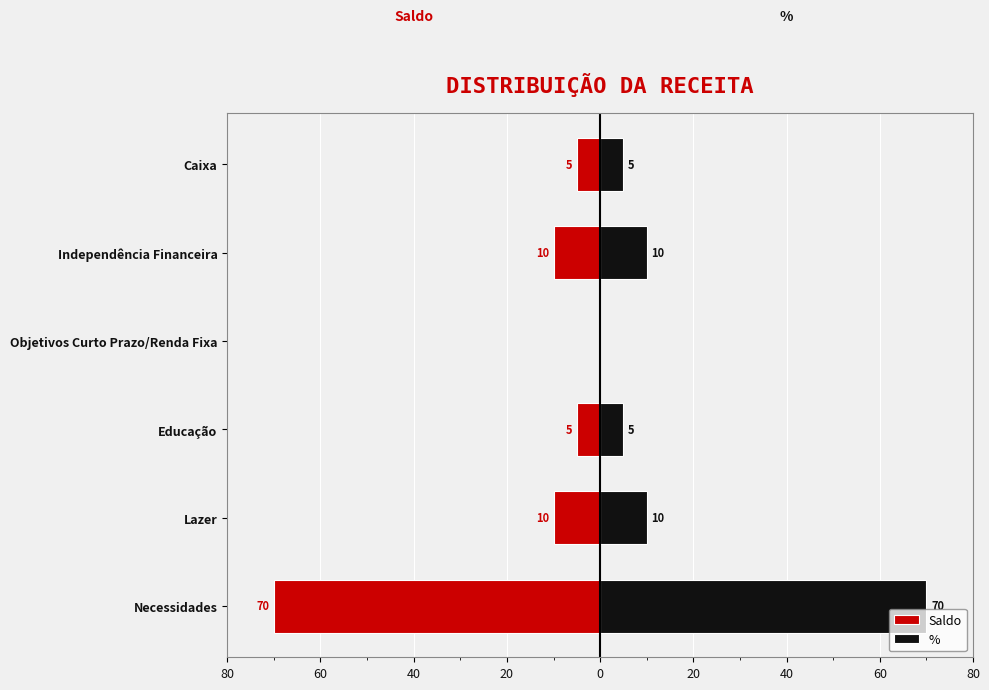

What is the minimum value shown in the chart?

-70